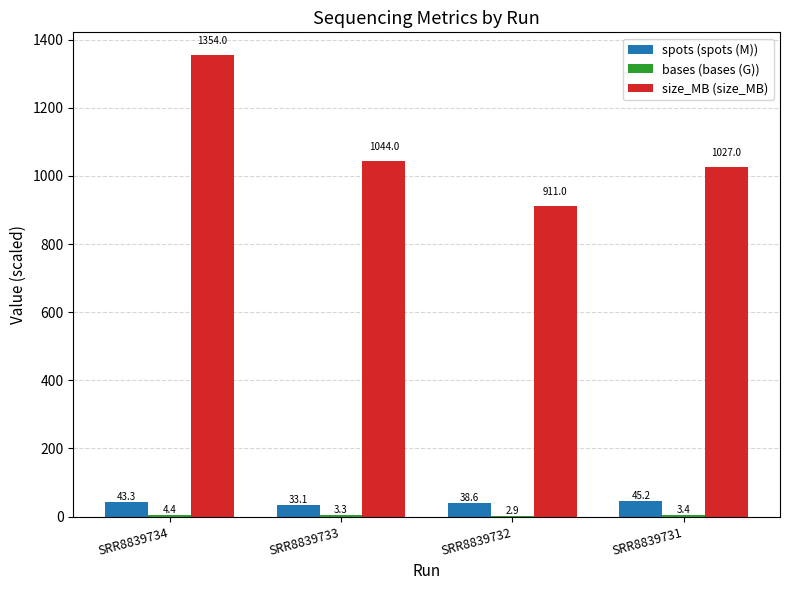

Which series has the largest total across all categories?

size_MB (size_MB)